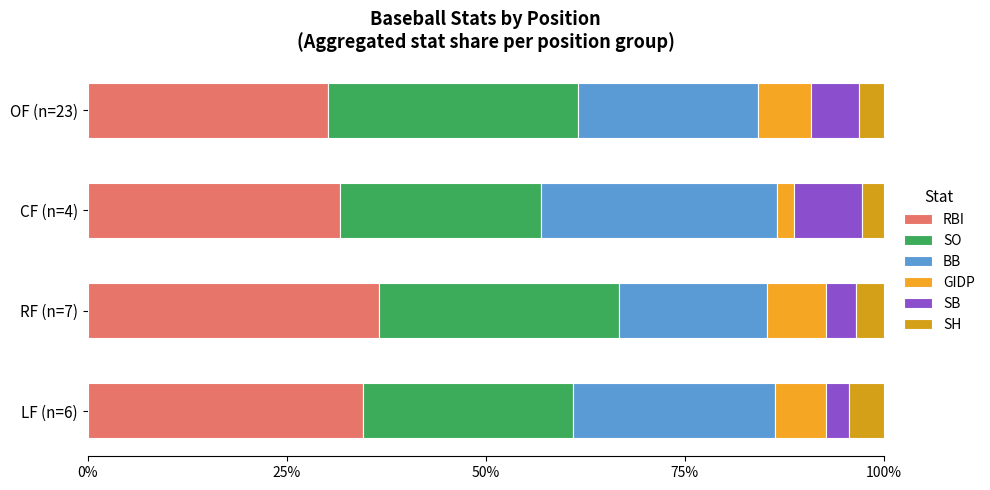

What is the sum of all GIDP values?

22.6